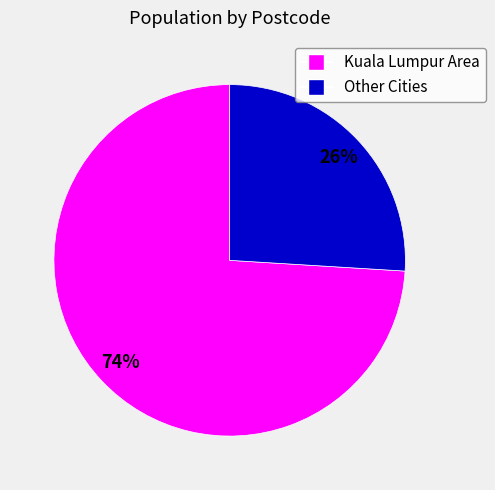

Does any single category account for the majority?

Yes